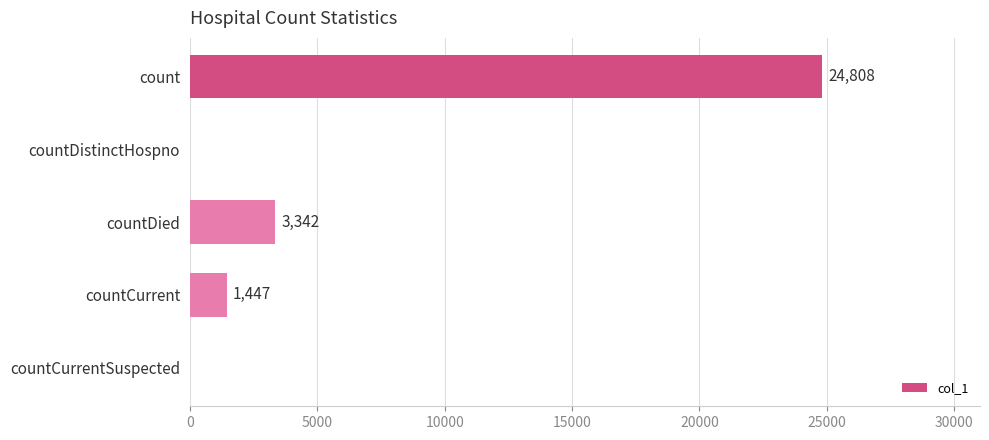

Which has a higher value, countCurrent or countCurrentSuspected?

countCurrent